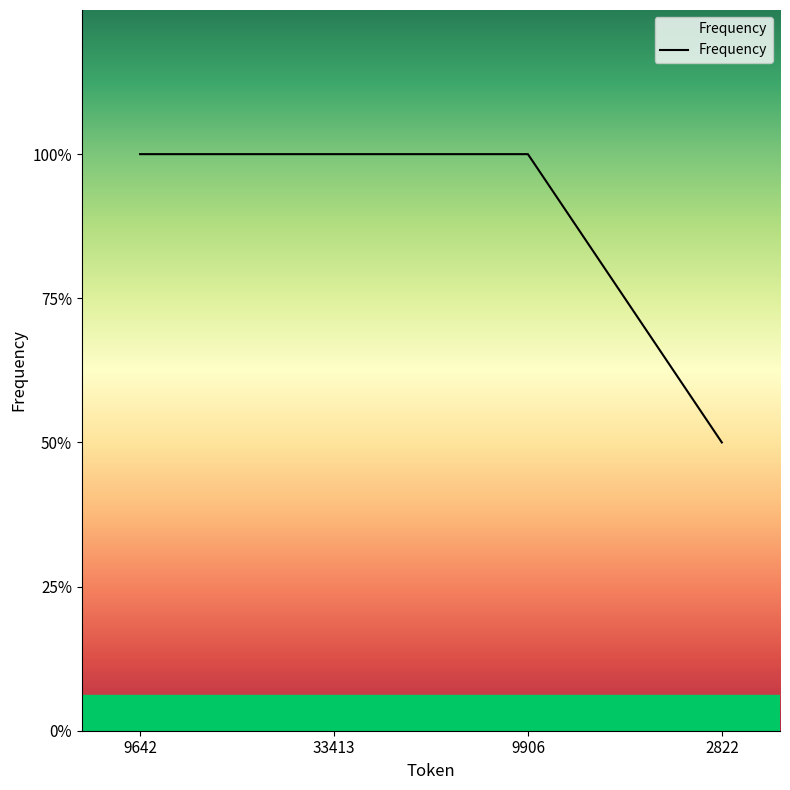

Rank the categories by value from lowest to highest.

2822, 9642, 33413, 9906